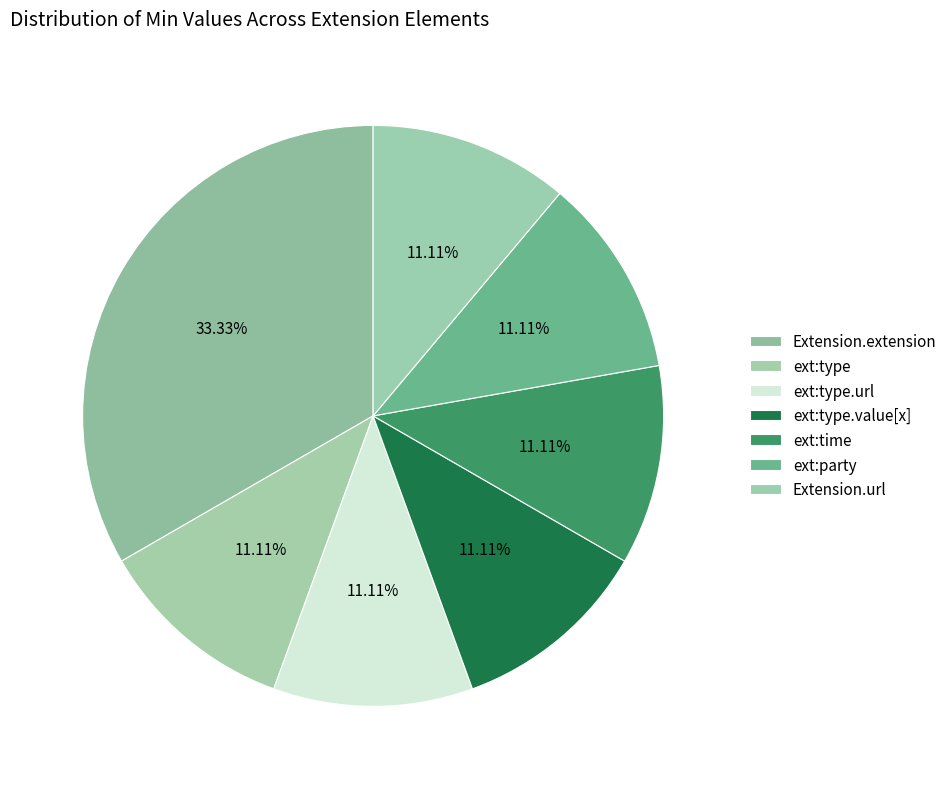

Count the number of slices in the pie.

7